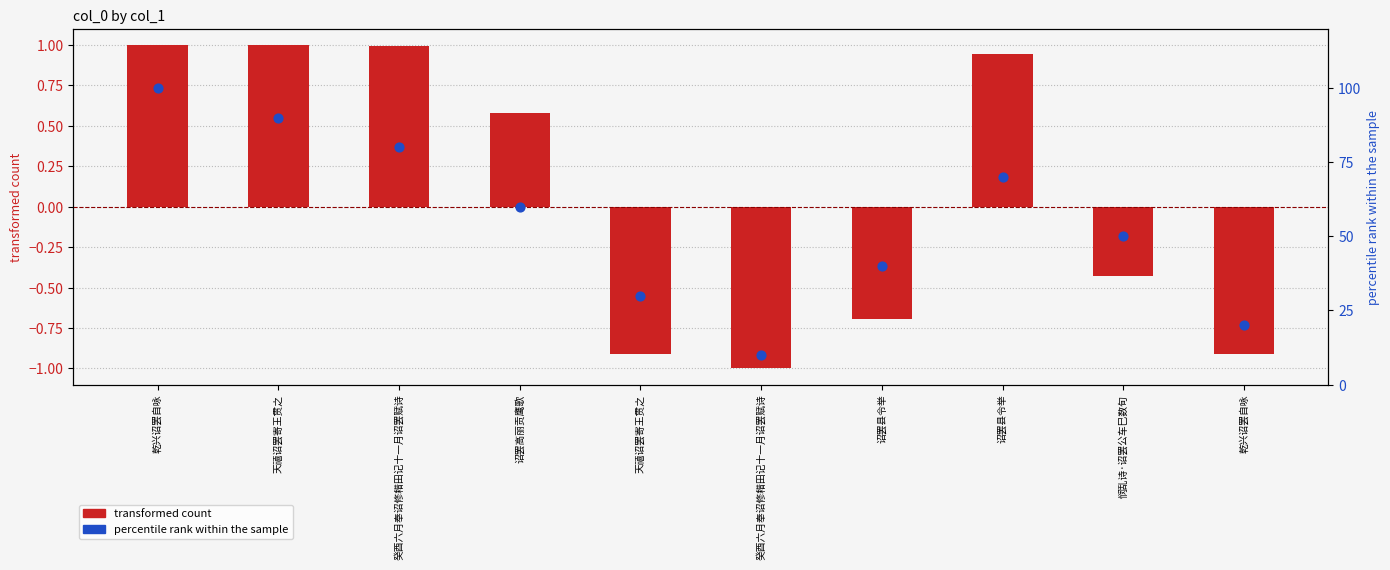

At how many categories does at least one series exceed 19?

9